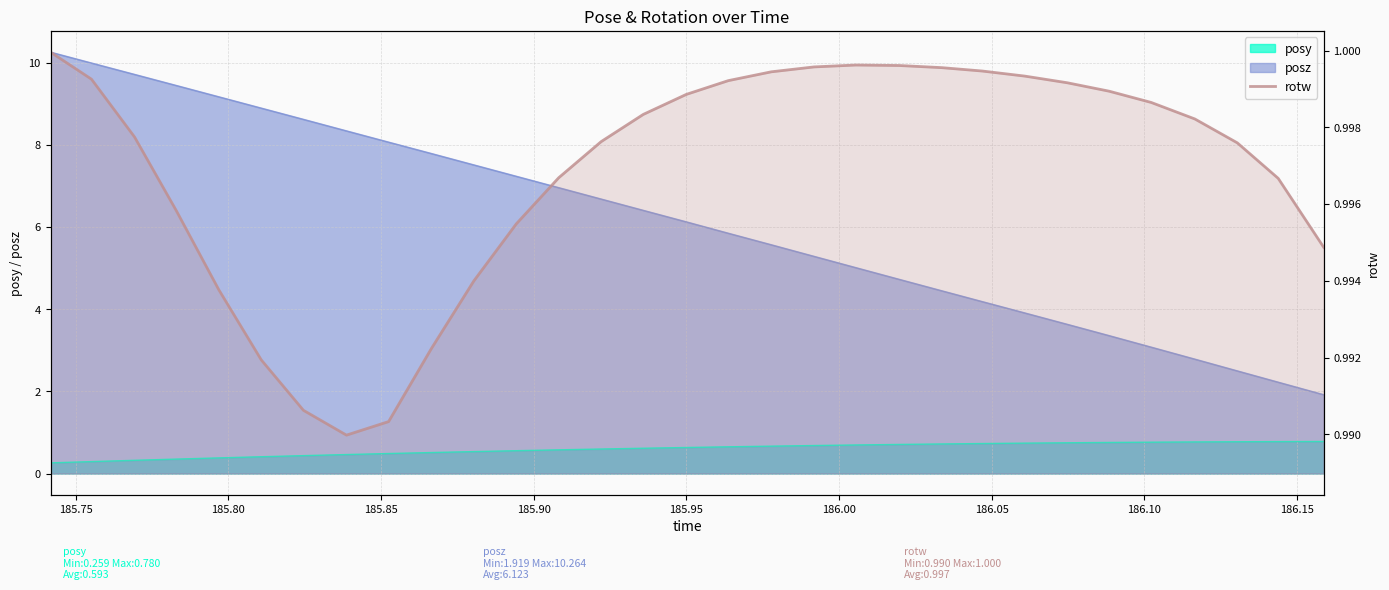

How many interior local valleys (lower than both neighbors) does the data have?

1